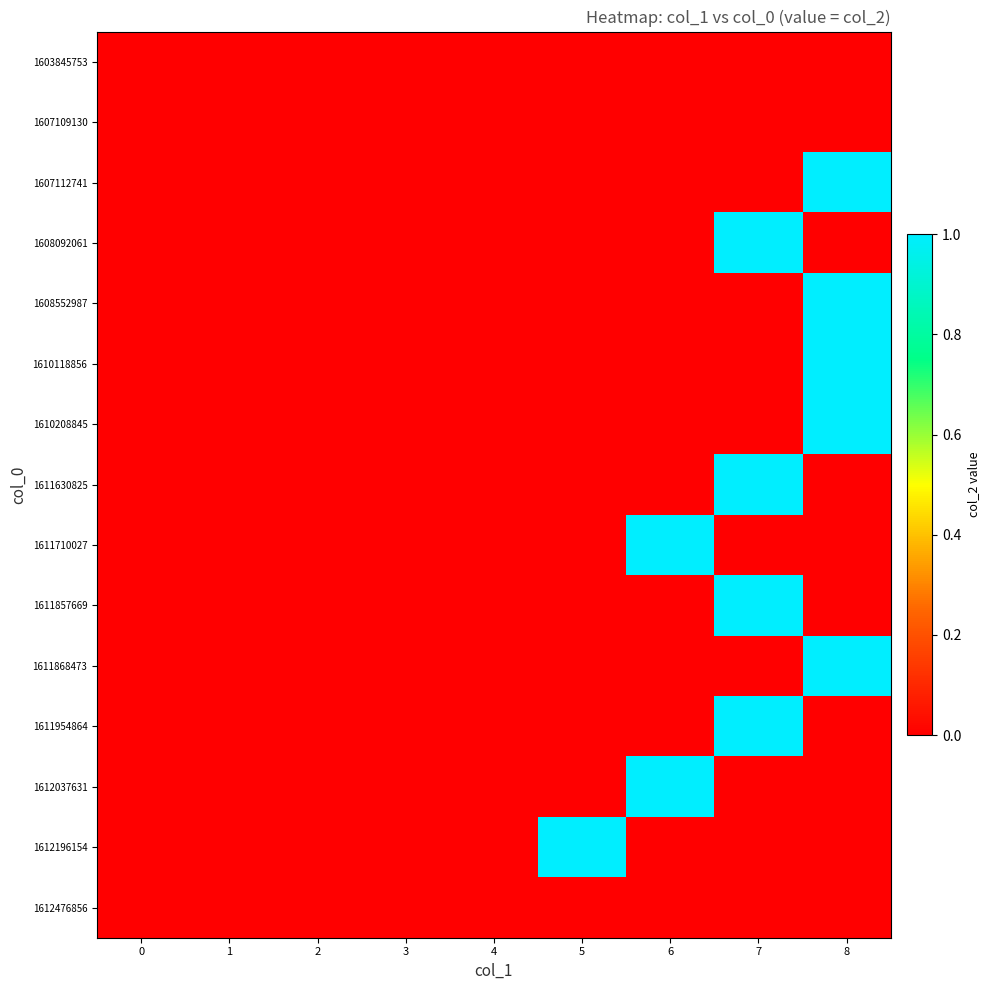

Rank the series at 2 from lowest to highest value.

1603845753, 1607109130, 1607112741, 1608092061, 1608552987, 1610118856, 1610208845, 1611630825, 1611710027, 1611857669, 1611868473, 1611954864, 1612037631, 1612196154, 1612476856